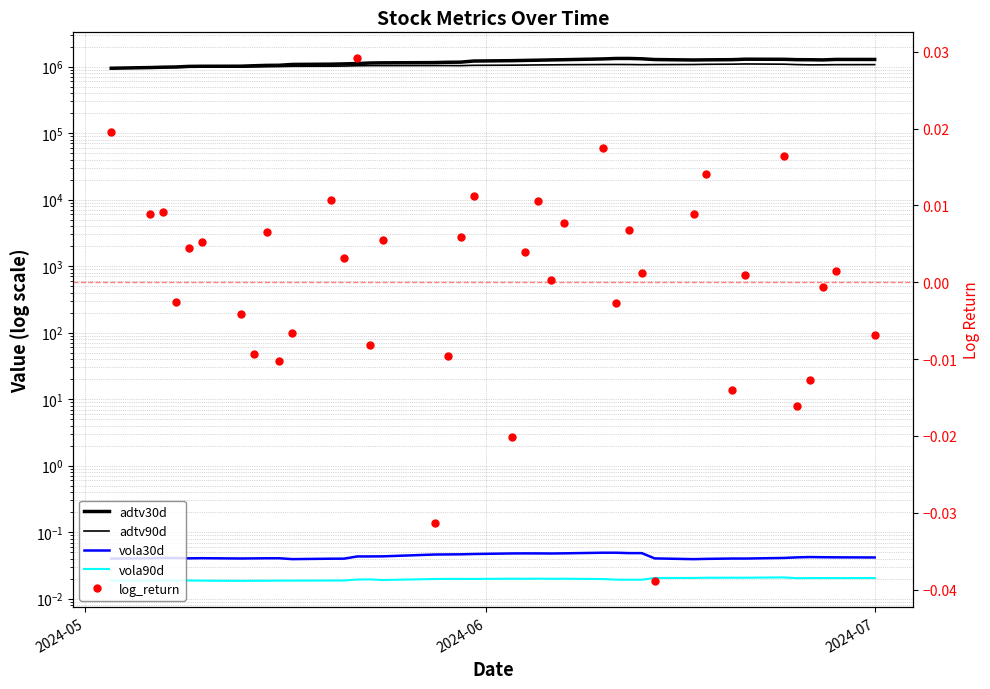

What are all the series names shown in the legend?

adtv30d, adtv90d, vola30d, vola90d, log_return